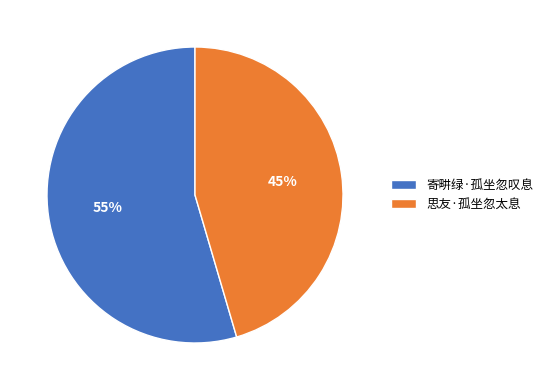

Count the number of slices in the pie.

2